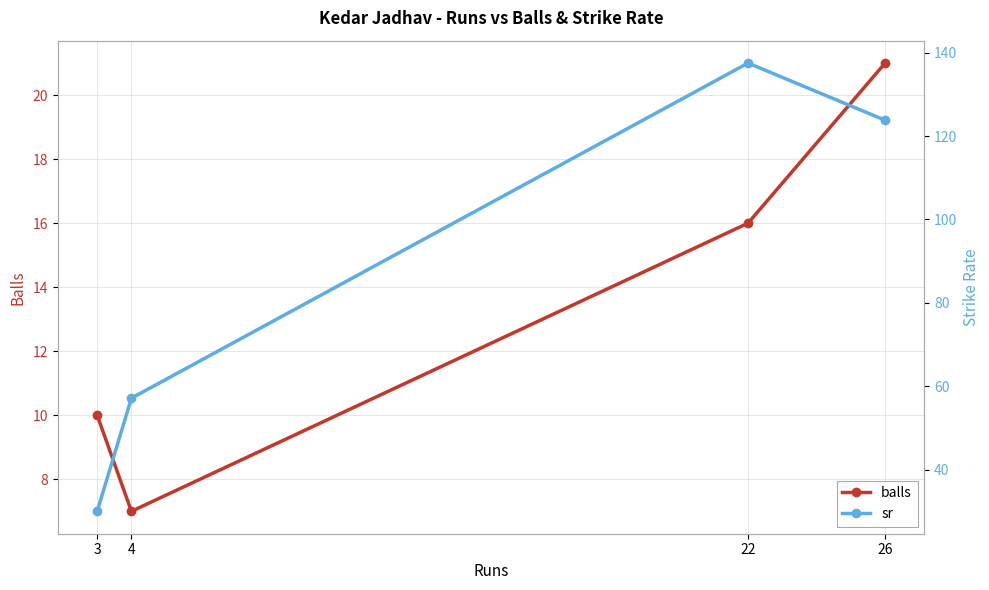

Rank the series by their maximum value, from highest to lowest.

sr, balls